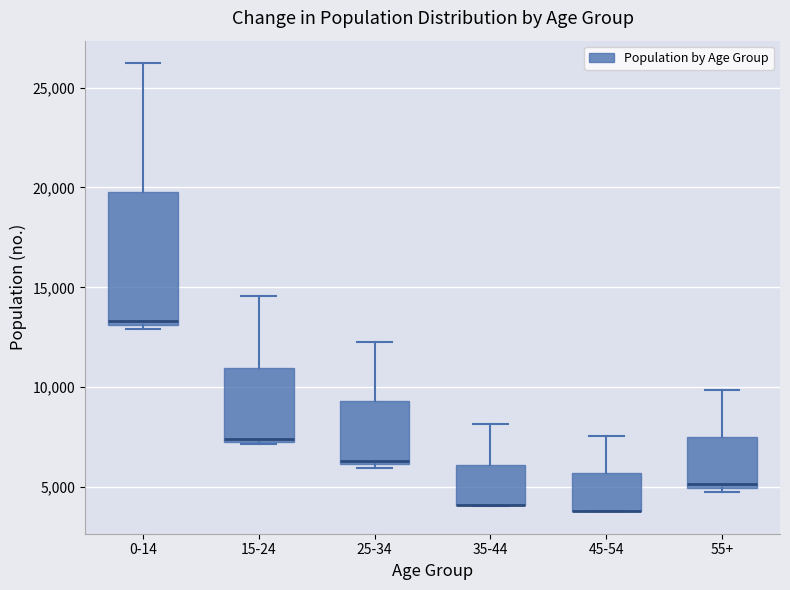

Reading left to right, read every box against the y-axis: the position of its median line, the range the box covers, and the ends of its whiskers. The values are not printed on the chart, so give them approximately, as read against the axis.

0-14: median 13500, box 13000 to 20000, whiskers 13000 (just below the box's lower edge) to 26000
15-24: median 7500, box 7500 to 11000, whiskers 7000 to 14500
25-34: median 6500, box 6000 to 9500, whiskers 6000 (just below the box's lower edge) to 12500
35-44: median 4000 (drawn on the box's lower edge), box 4000 to 6000, whiskers 4000 to 8000
45-54: median 4000 (drawn on the box's lower edge), box 4000 to 5500, whiskers 4000 to 7500
55+: median 5000 (just above the box's lower edge), box 5000 to 7500, whiskers 4500 to 10000